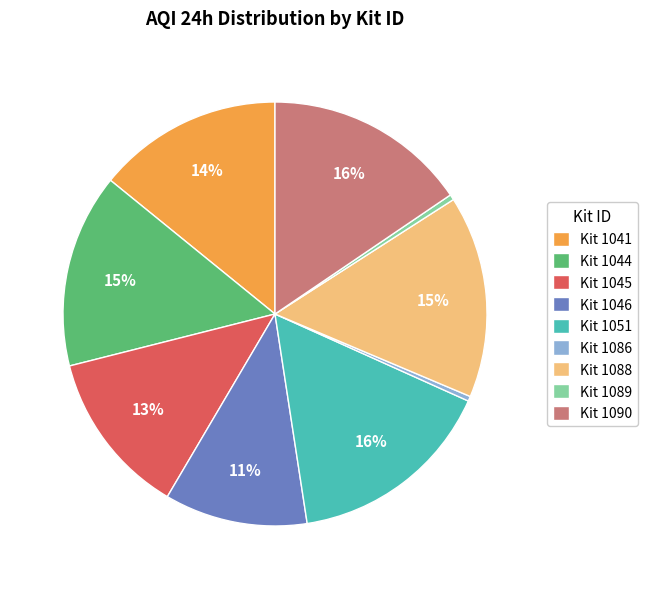

Do Kit 1090 and Kit 1045 together represent more than half of the pie?

No